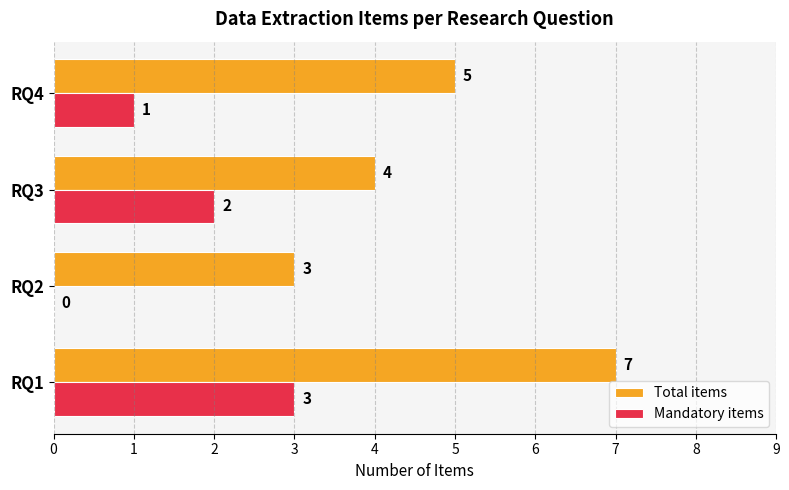

What is the approximate value of Total items at RQ2?

3